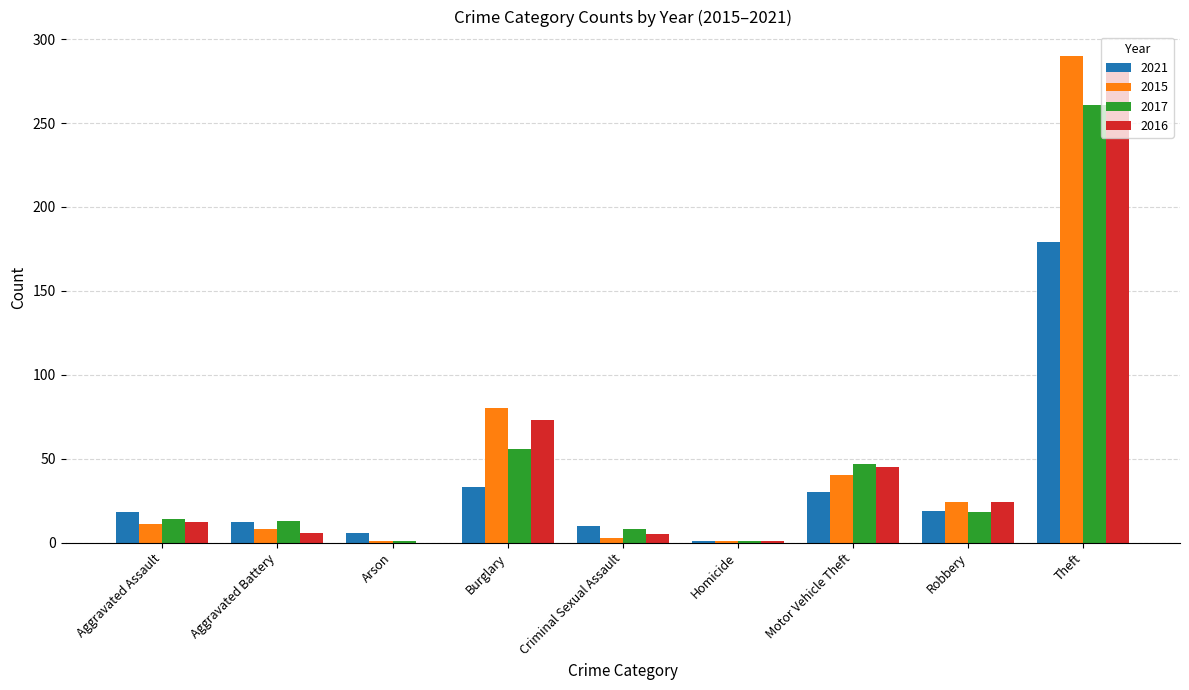

Between Criminal Sexual Assault and Motor Vehicle Theft, which series saw the biggest shift?

2016